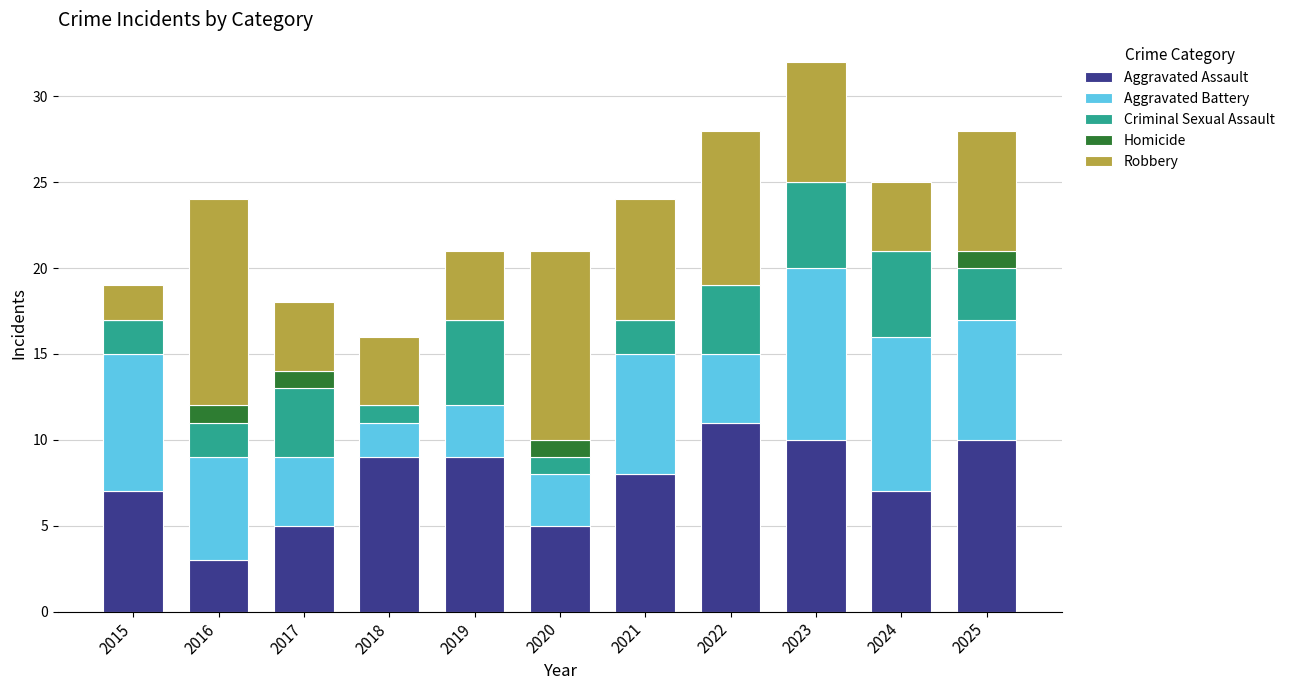

The Aggravated Assault series shows 5 at 2017. True or false?

True